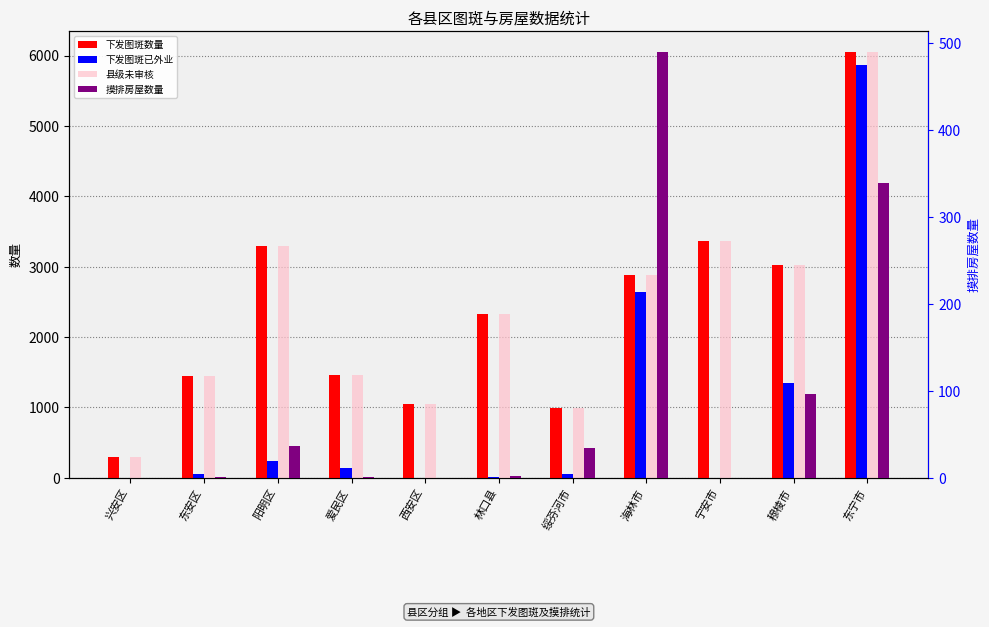

At which label does 县级未审核 reach its peak?

东宁市